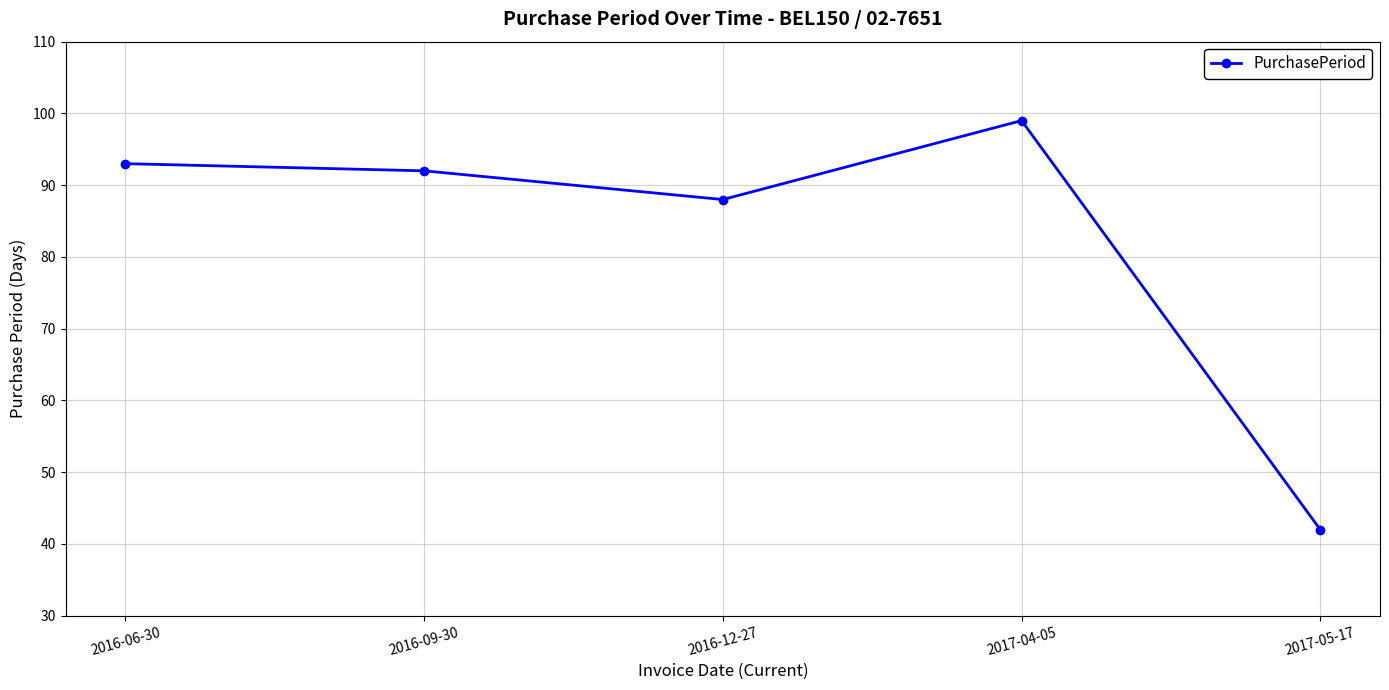

What is the sum of all values?

414